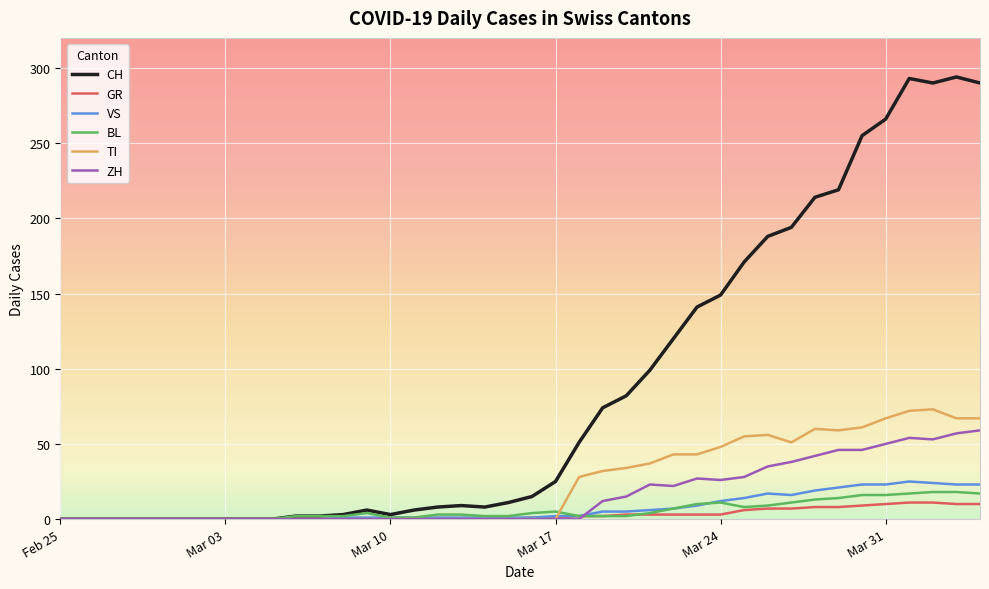

Which series has the largest total across all categories?

CH